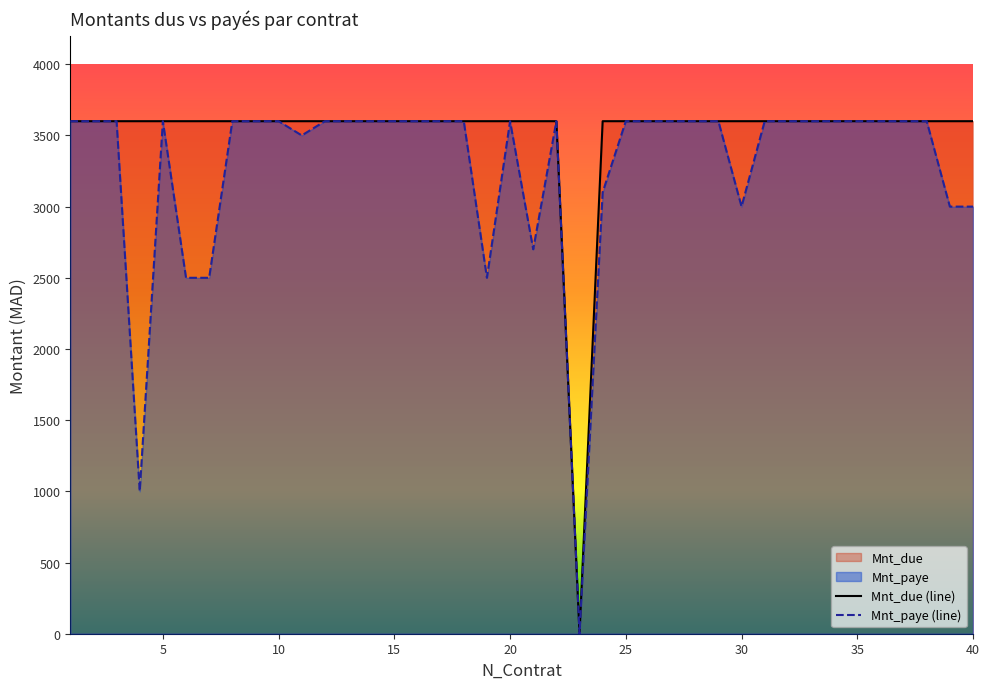

Rank the series by their average value, from highest to lowest.

Mnt_due (line), Mnt_paye (line)